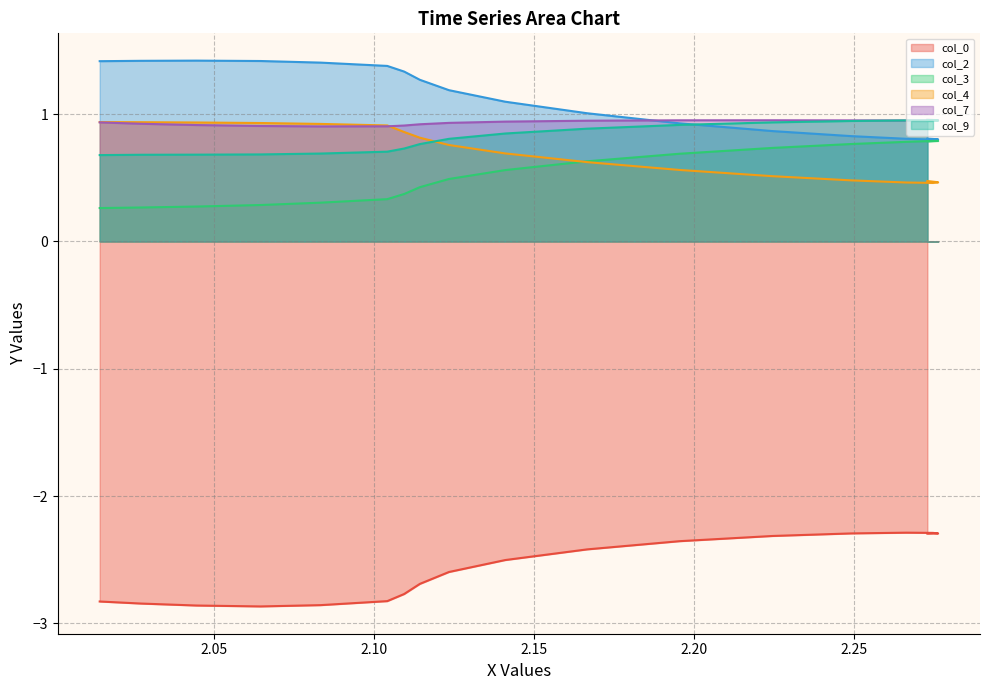

At how many categories does at least one series exceed 0?

18